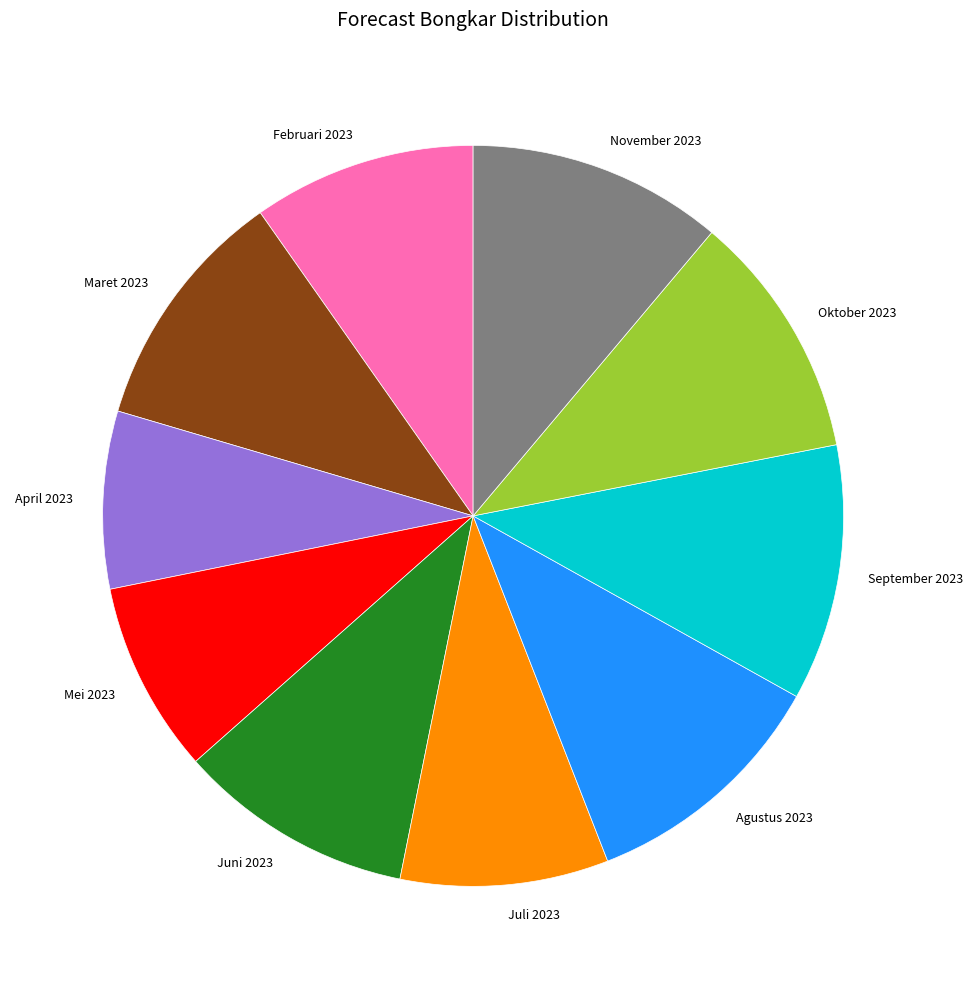

Approximately how many times larger is the value at Mei 2023 compared to September 2023?

0.7